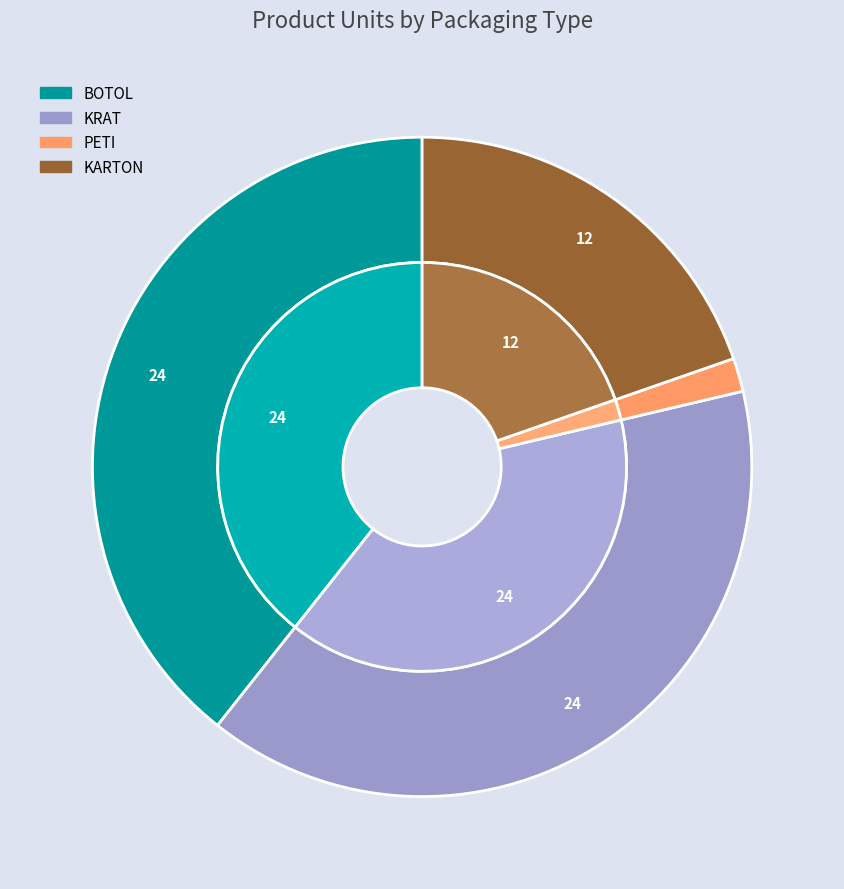

True or false: KRAT accounts for 47% of the total.

False